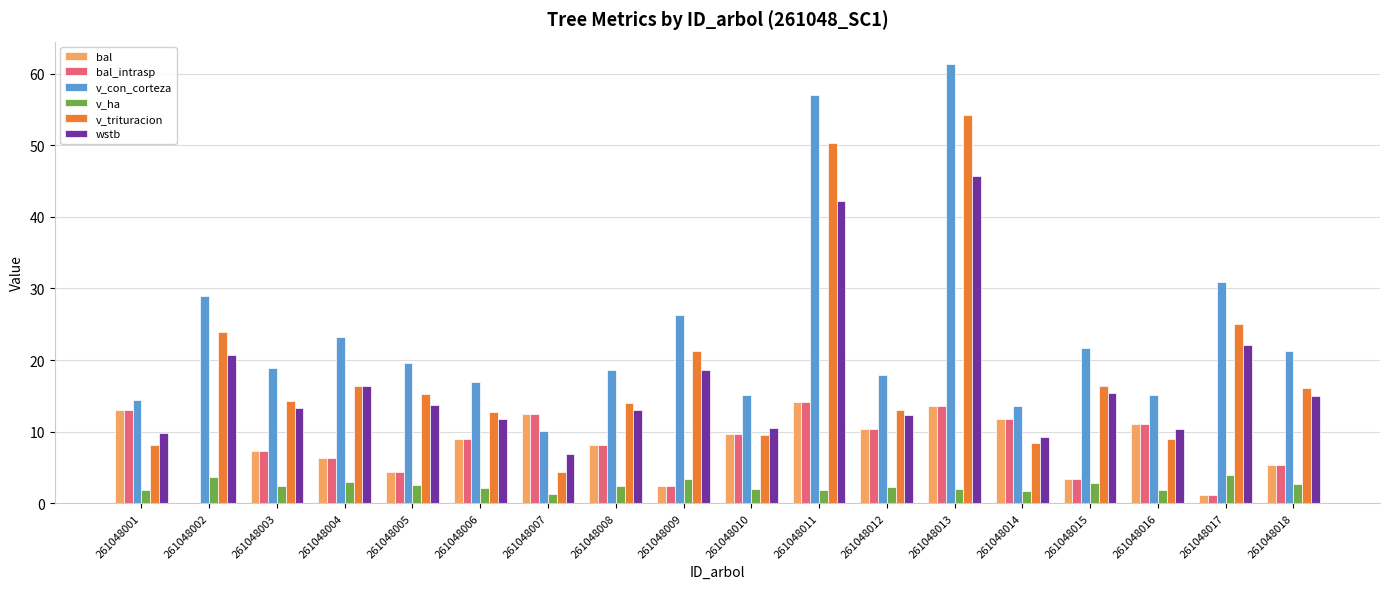

Where is v_con_corteza nearest to the value 35?

261048017